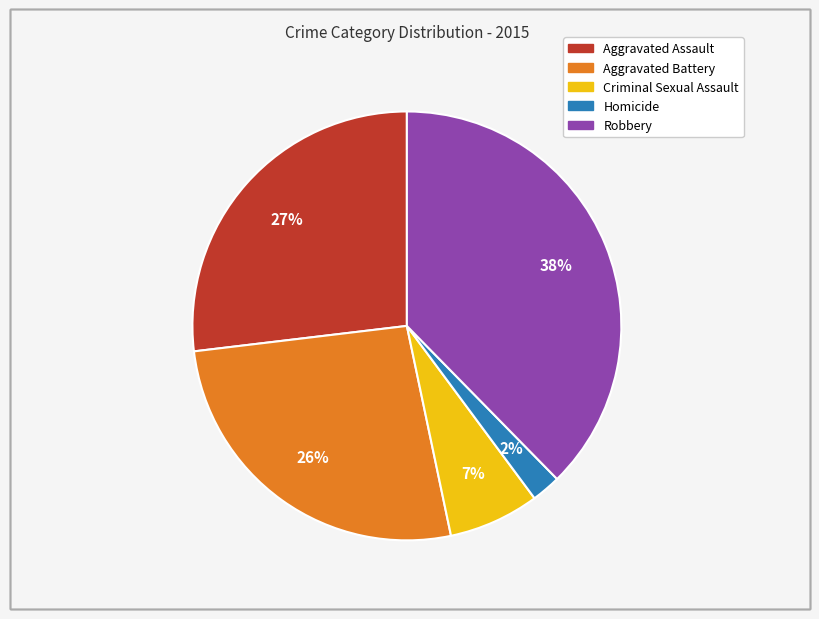

What is the ratio of the value at Criminal Sexual Assault to the value at Aggravated Battery?

0.3